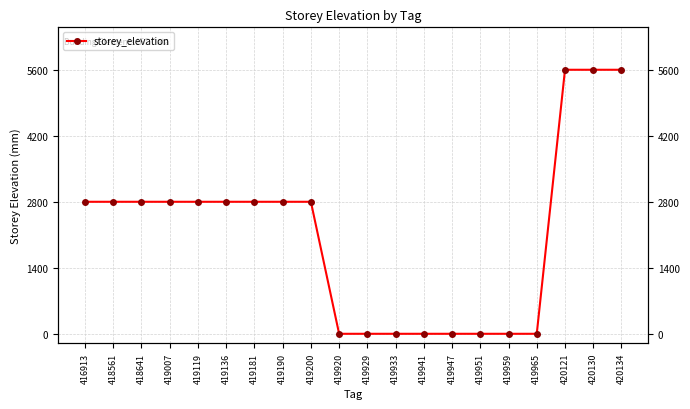

Count the values in the range 0 to 2800.

17